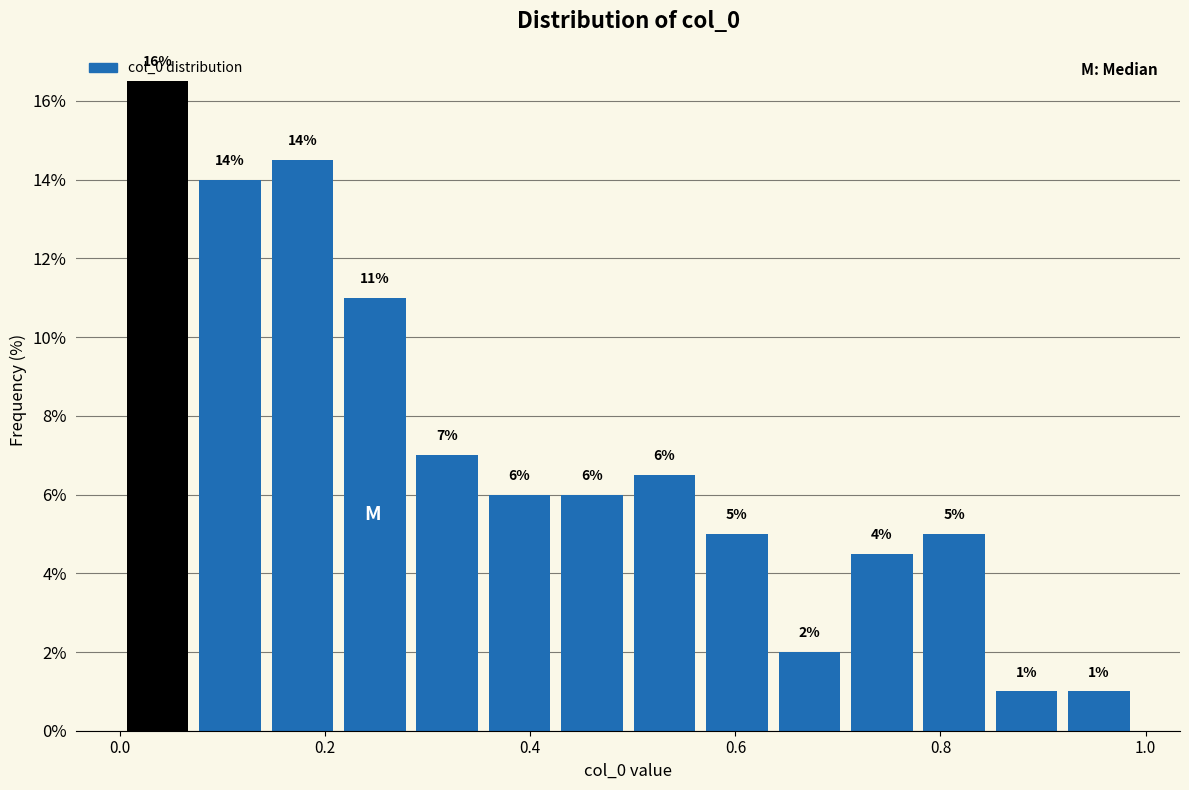

Around what value on the x-axis is the tallest bar? Give the approximate position of its centre, as read against the axis.

0.04